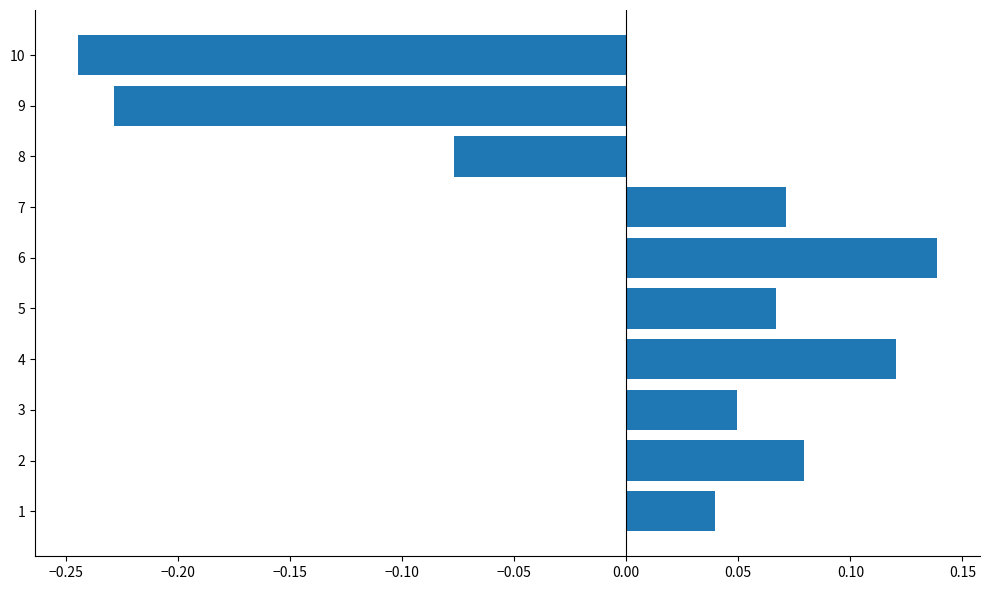

Count the values in the range 0 to 1.

7